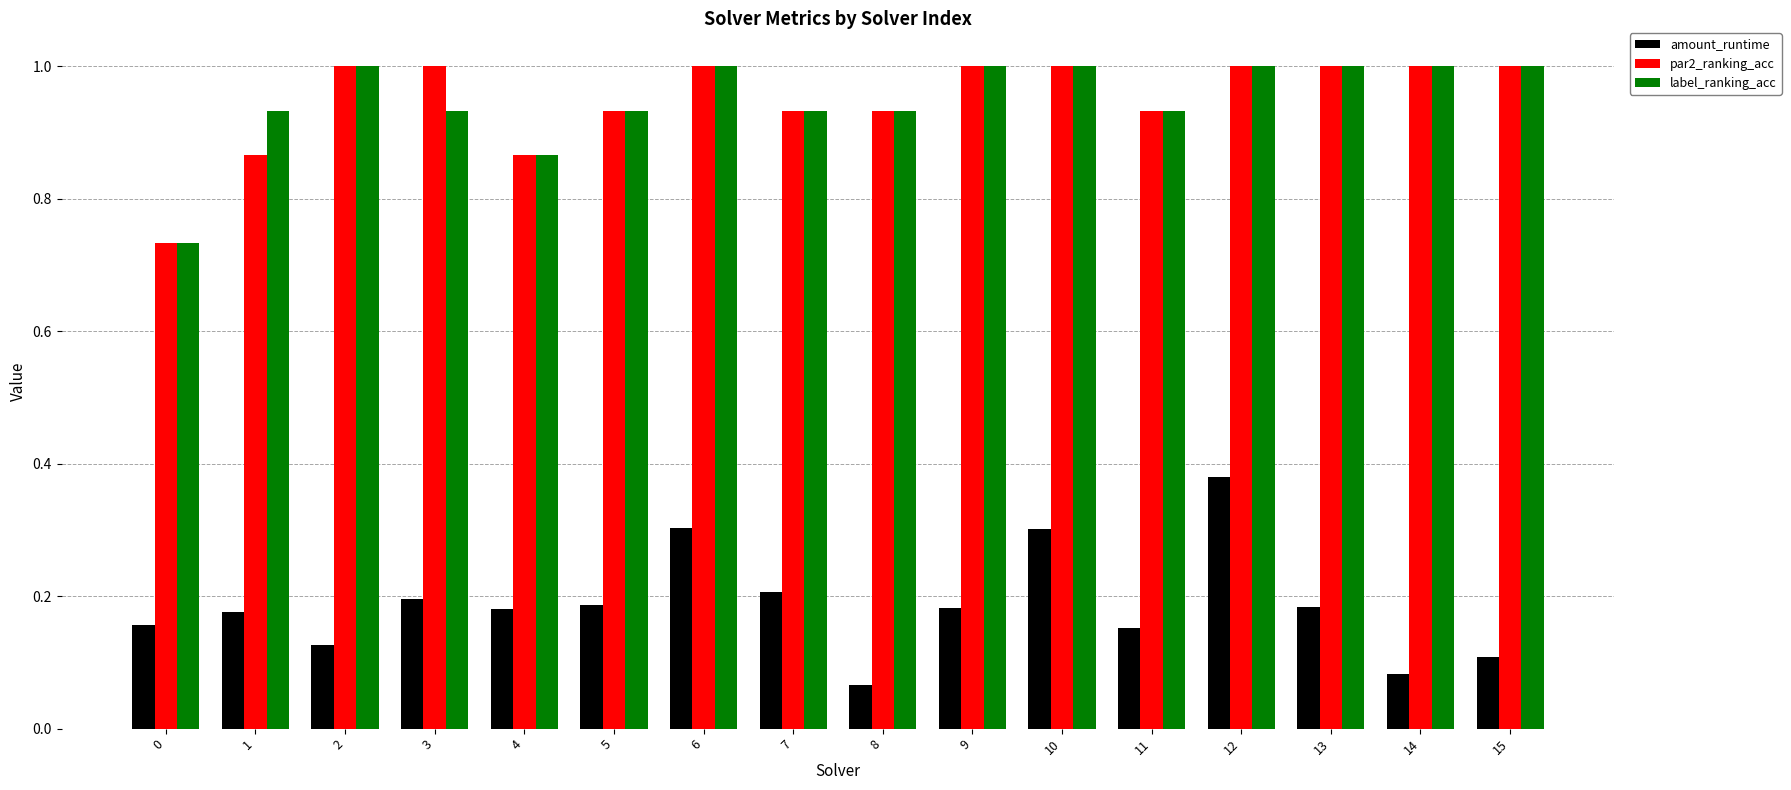

Is the value of amount_runtime at 11 greater than the value of label_ranking_acc at 5?

No